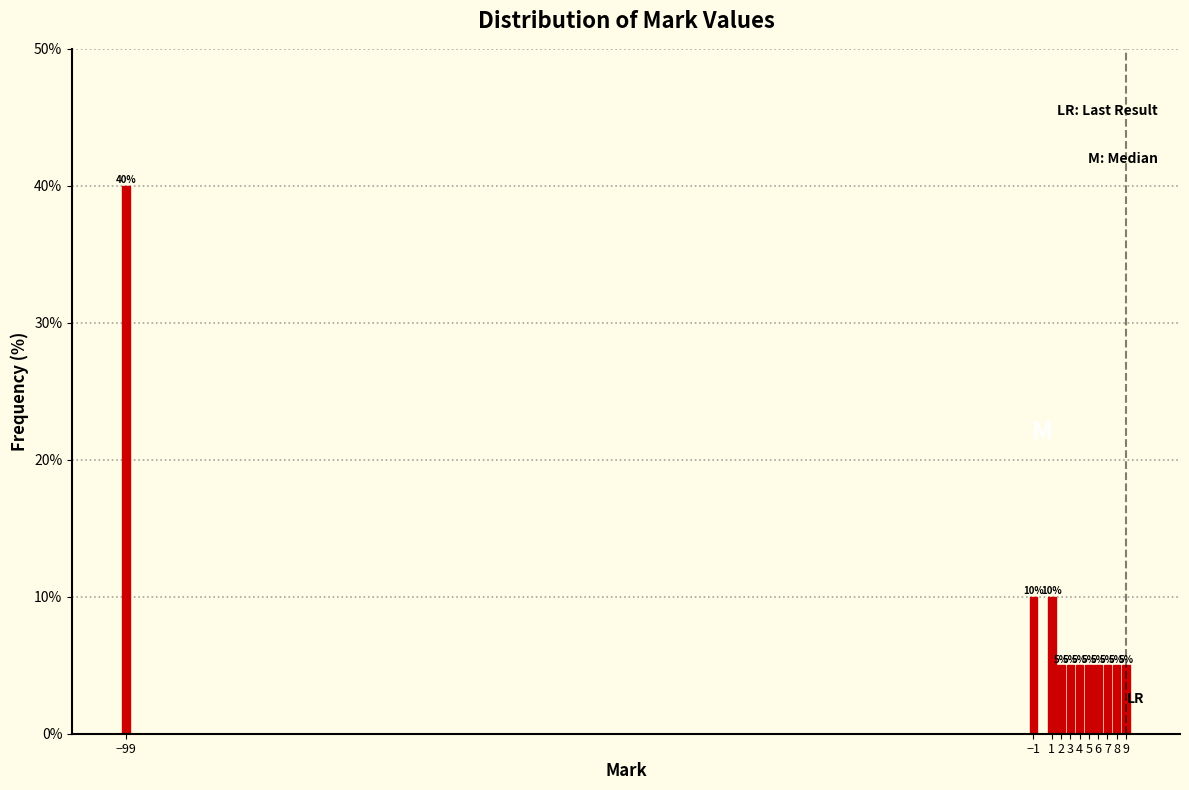

Reading right to left, transcribe all the data shown in this chart.

5	5	5	5	5	5	5	5	10	10	40